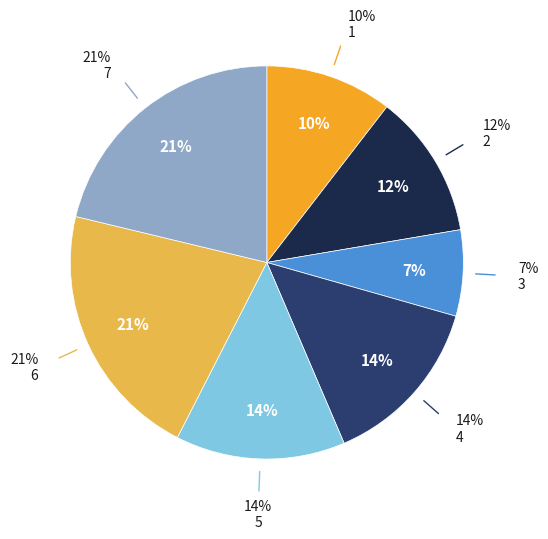

Which has a higher value, 2 or 6?

6